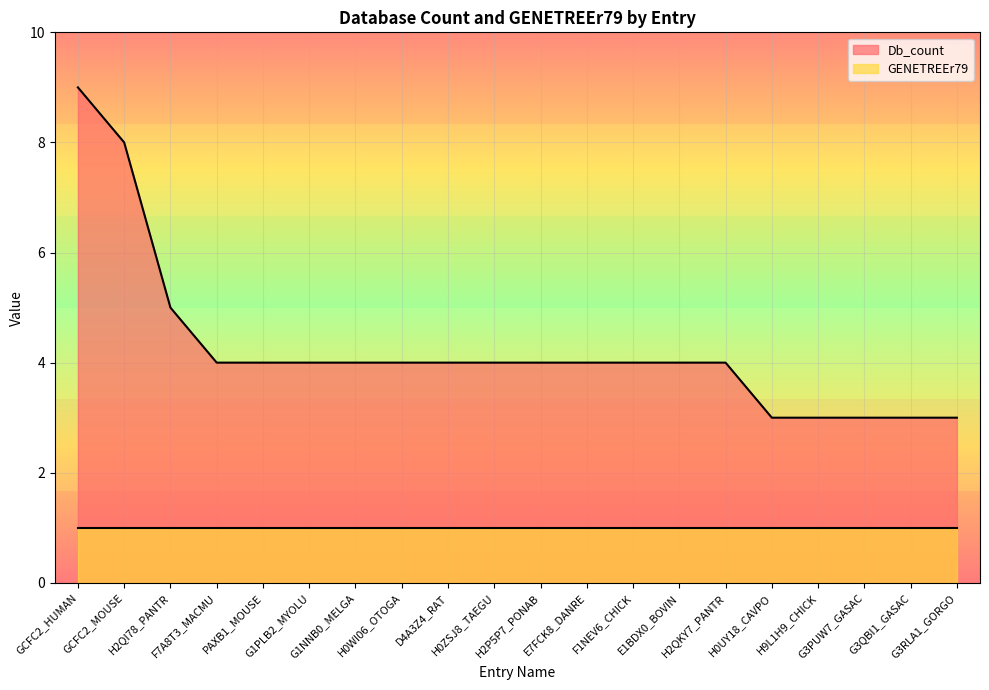

Reading left to right, list all the values displayed in this chart.

GCFC2_HUMAN=9	GCFC2_MOUSE=8	H2QI78_PANTR=5	F7A8T3_MACMU=4	PAXB1_MOUSE=4	G1PLB2_MYOLU=4	G1NNB0_MELGA=4	H0WI06_OTOGA=4	D4A3Z4_RAT=4	H0ZSJ8_TAEGU=4	H2P5P7_PONAB=4	E7FCK8_DANRE=4	F1NEV6_CHICK=4	E1BDX0_BOVIN=4	H2QKY7_PANTR=4	H0UY18_CAVPO=3	H9L1H9_CHICK=3	G3PUW7_GASAC=3	G3QBI1_GASAC=3	G3RLA1_GORGO=3